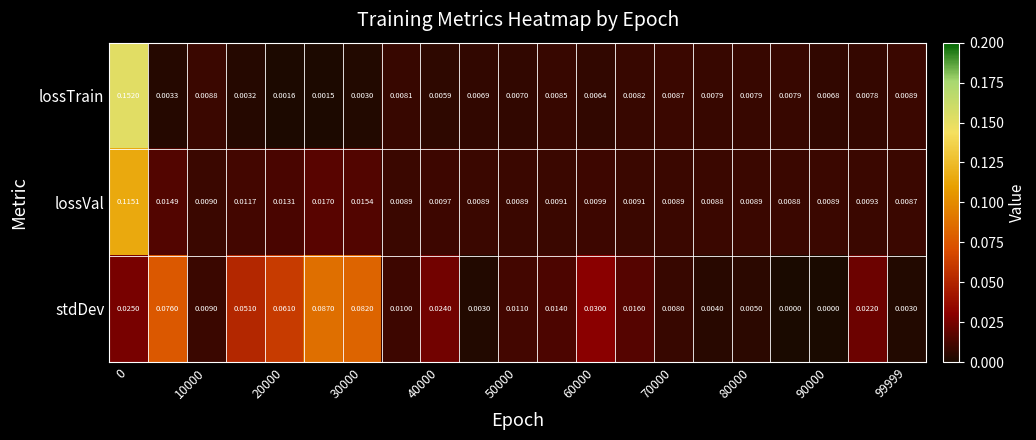

Rank the series by their average value, from lowest to highest.

lossTrain, lossVal, stdDev